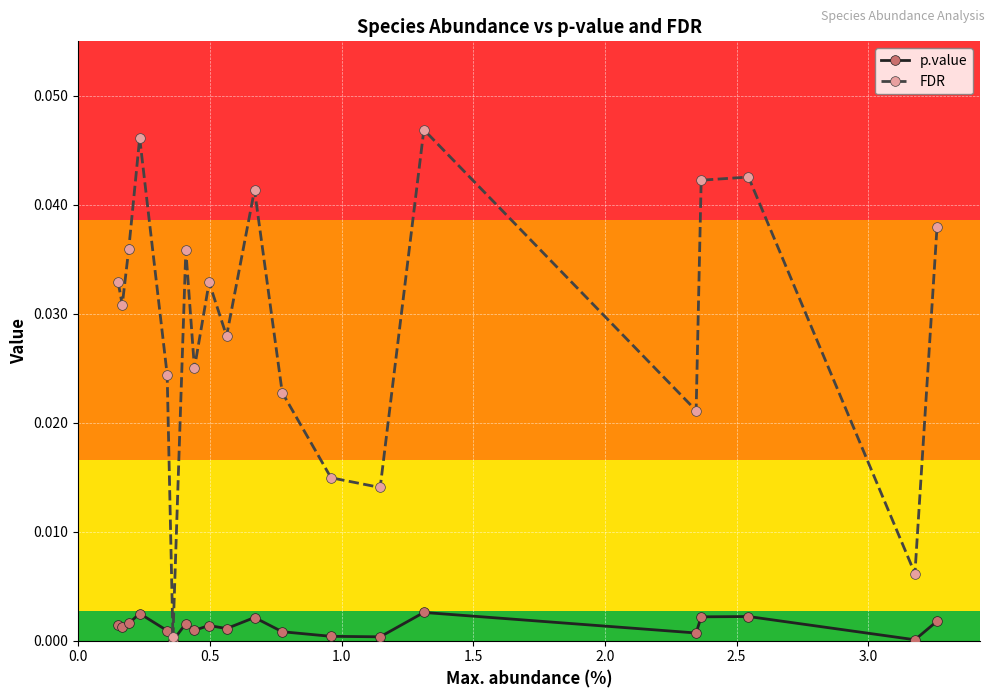

Which series has the largest range (max minus min)?

FDR